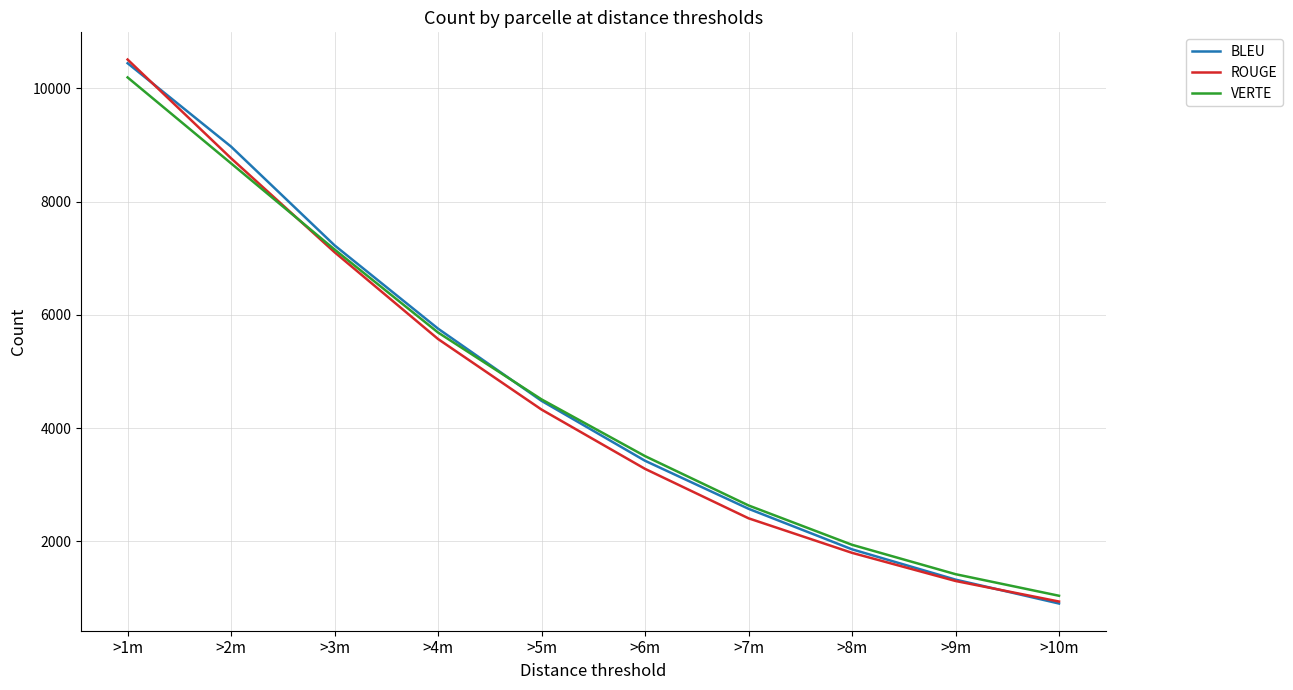

At which category is the sum across all series the highest?

>1m